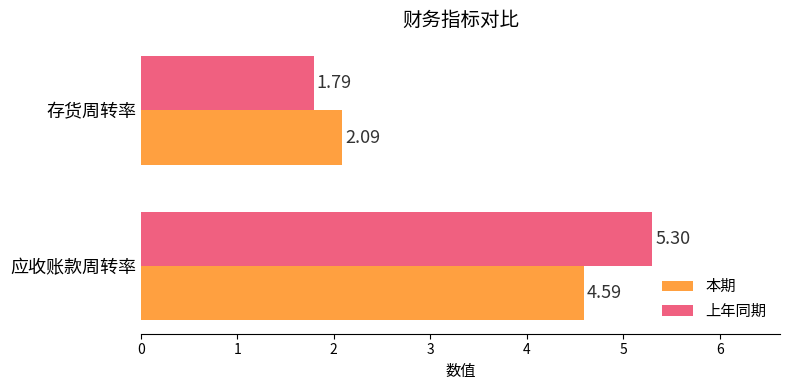

What is the average value of the 上年同期 series?

3.5